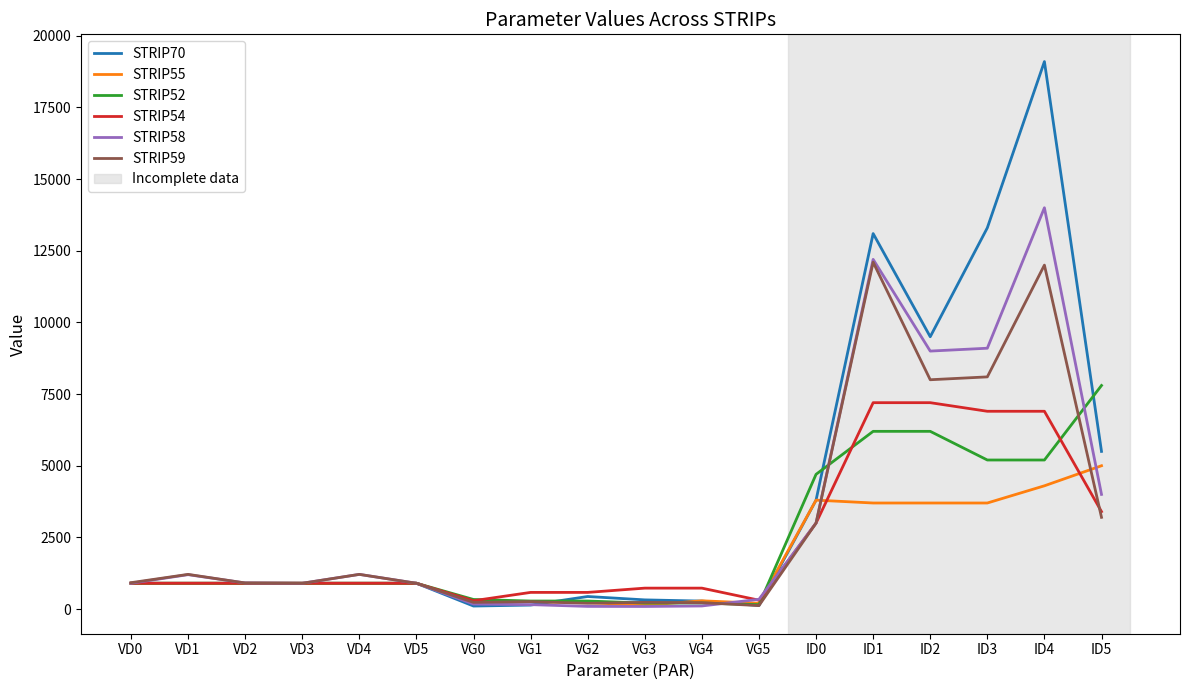

Which series changed the most between VD5 and ID2?

STRIP70